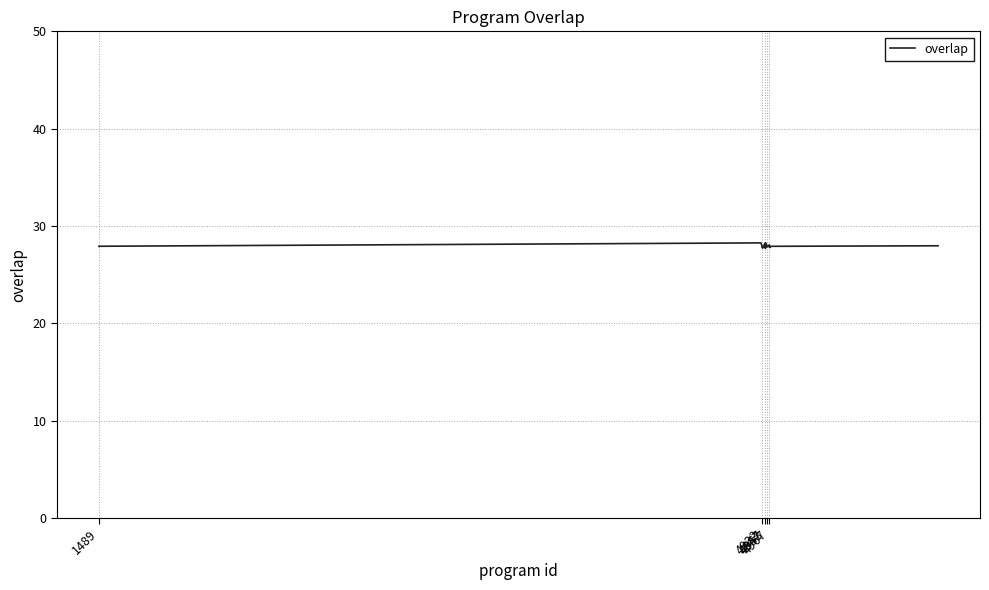

What is the smallest value displayed?

27.7